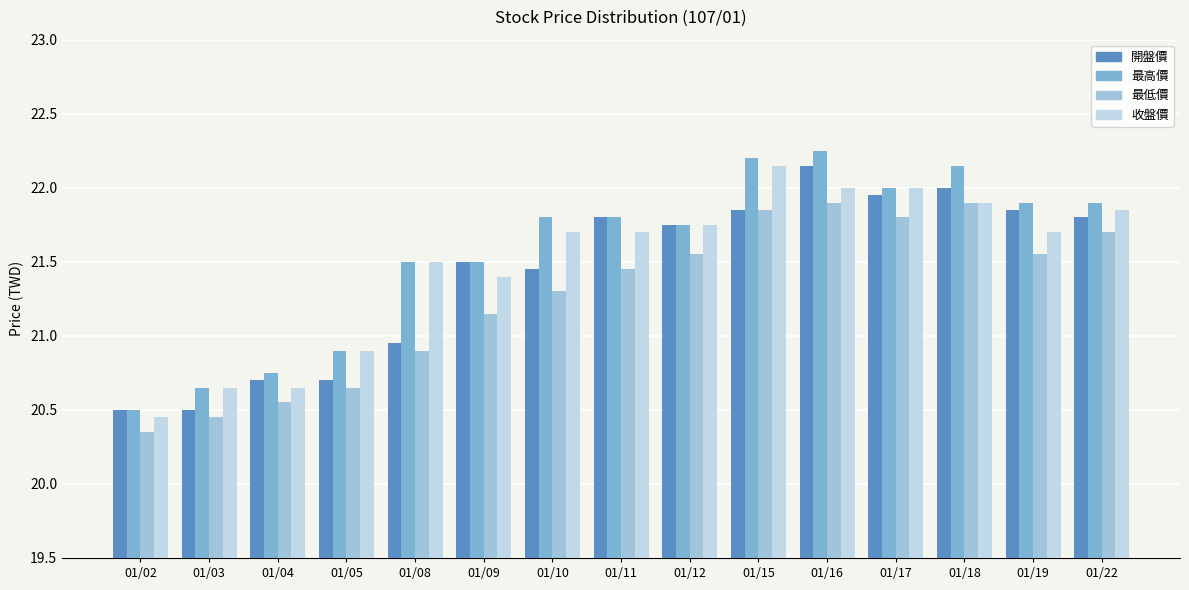

At how many categories does at least one series exceed 22?

3